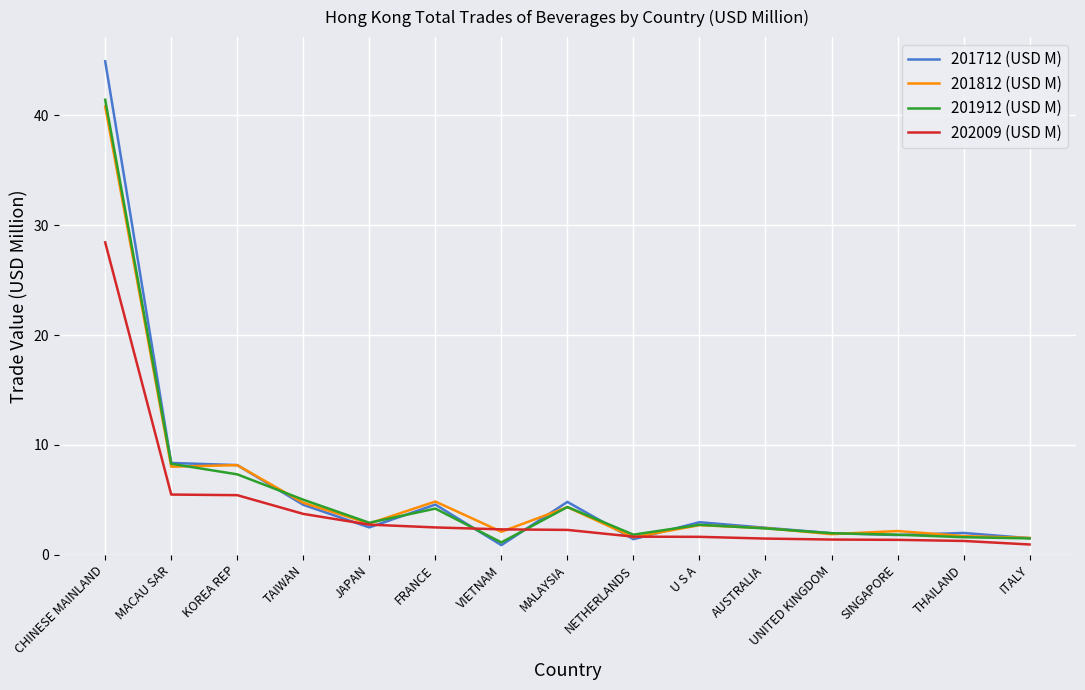

Between KOREA REP and TAIWAN, which series saw the biggest shift?

201712 (USD M)